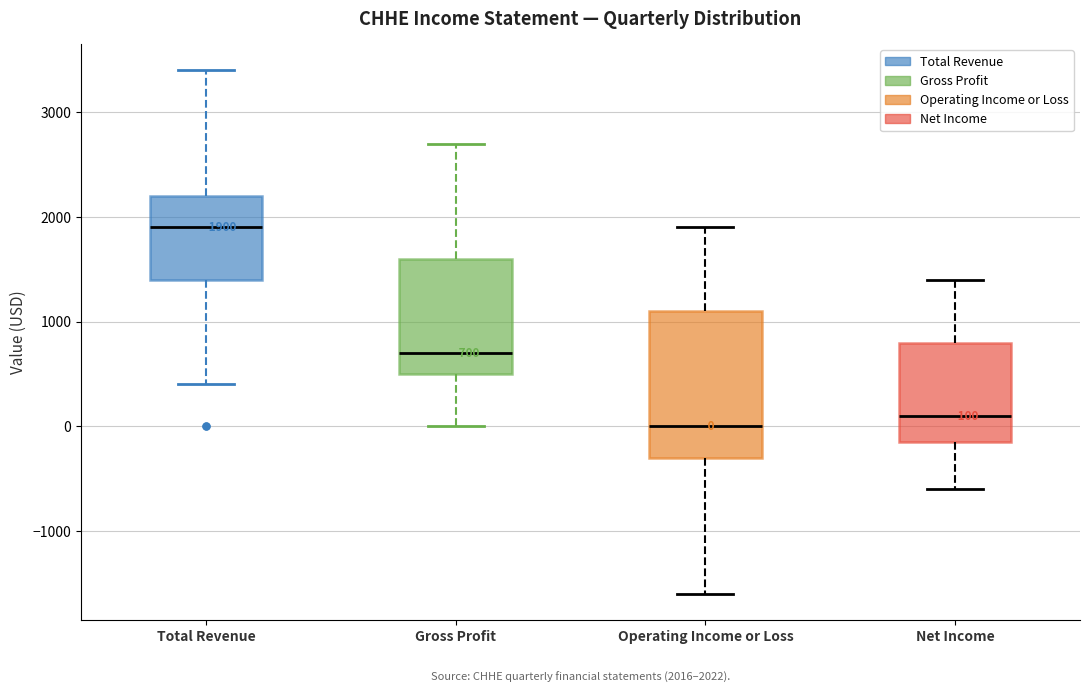

Comparing the boxes themselves (not the whiskers), which one is the tallest?

Operating Income or Loss